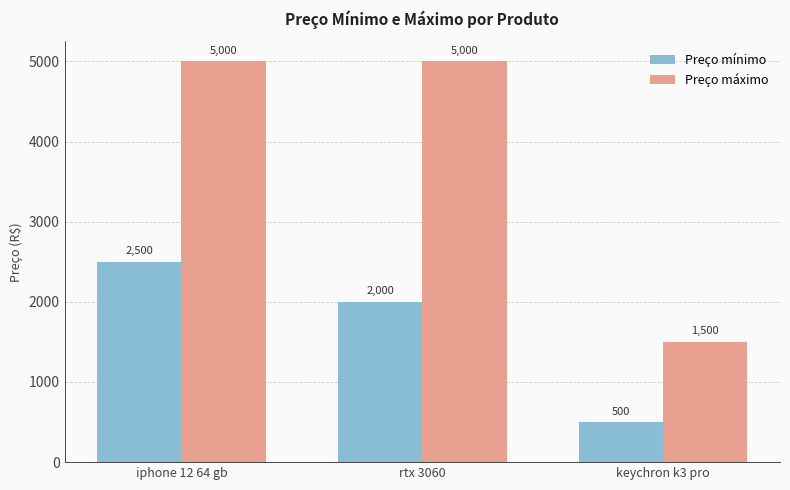

What is the difference between the maximum and minimum values in the Preço mínimo series?

2000